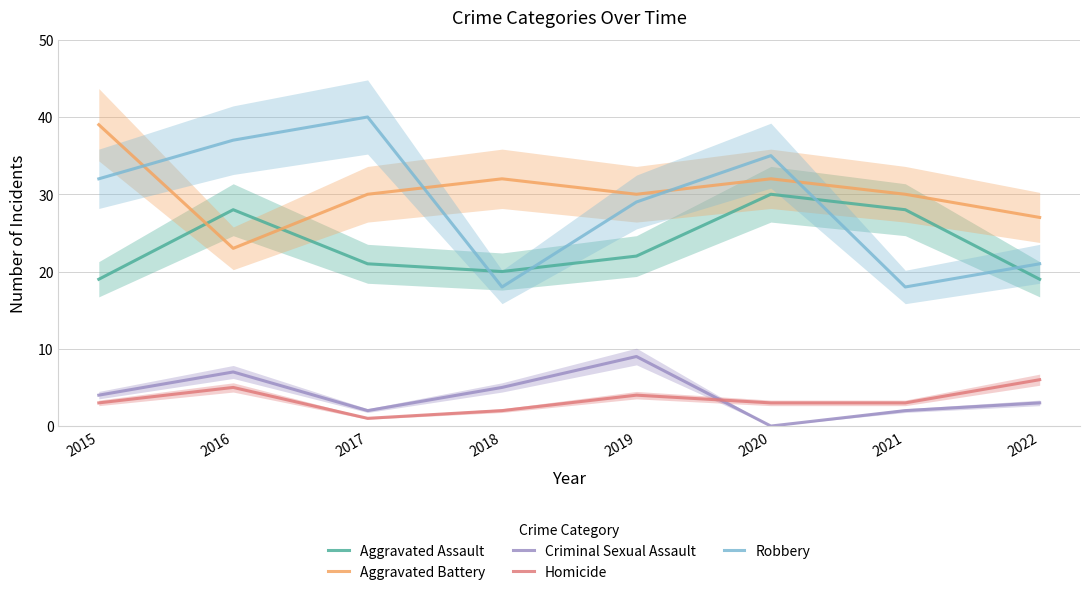

The Aggravated Assault series shows 10 at 2017. True or false?

False